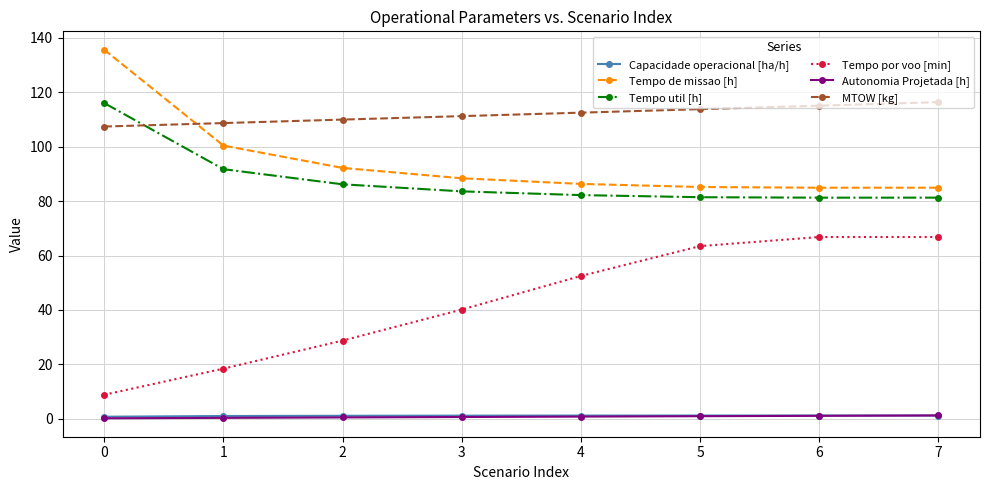

What is the difference between the second highest and minimum values in the Tempo util [h] series?

10.5